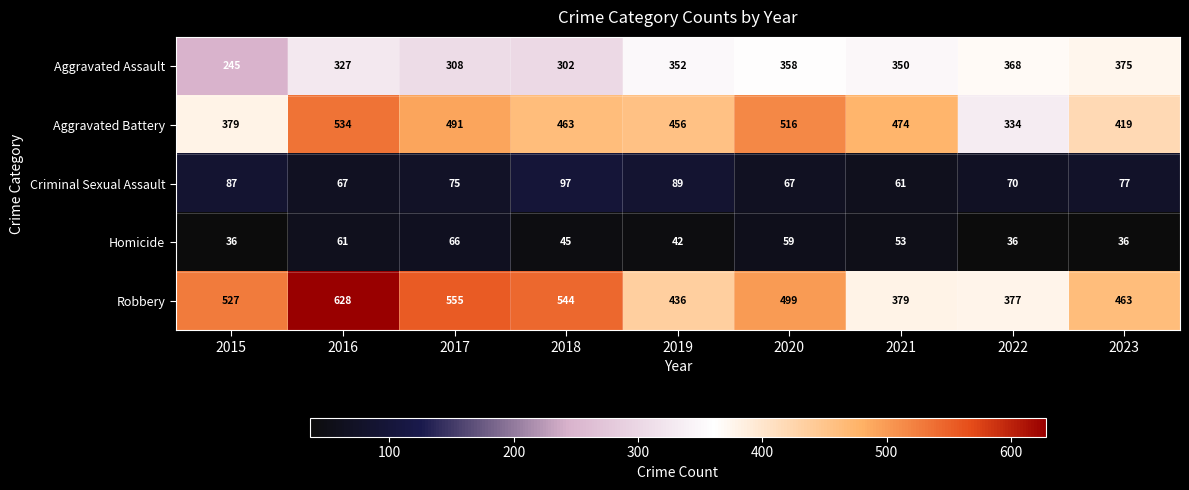

Rank the series at 2021 from lowest to highest value.

Homicide, Criminal Sexual Assault, Aggravated Assault, Robbery, Aggravated Battery